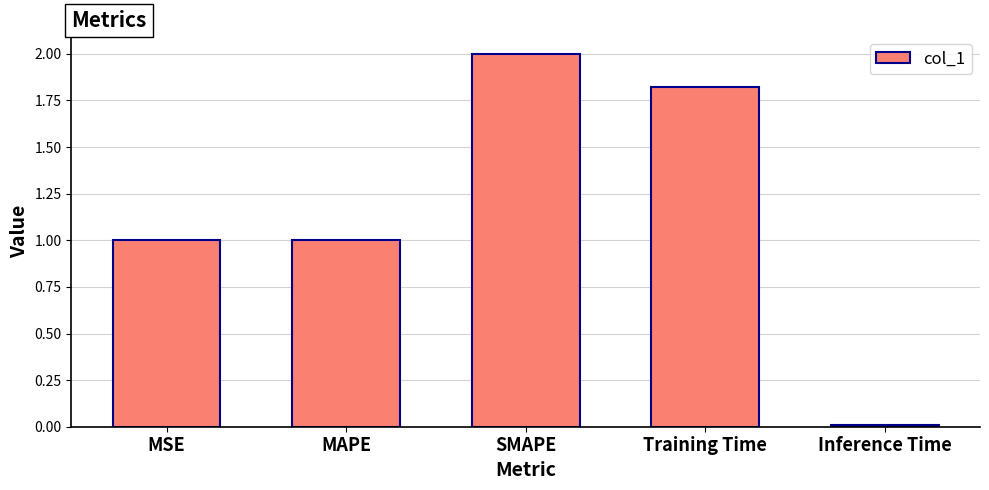

What is the maximum value shown in the chart?

2.0